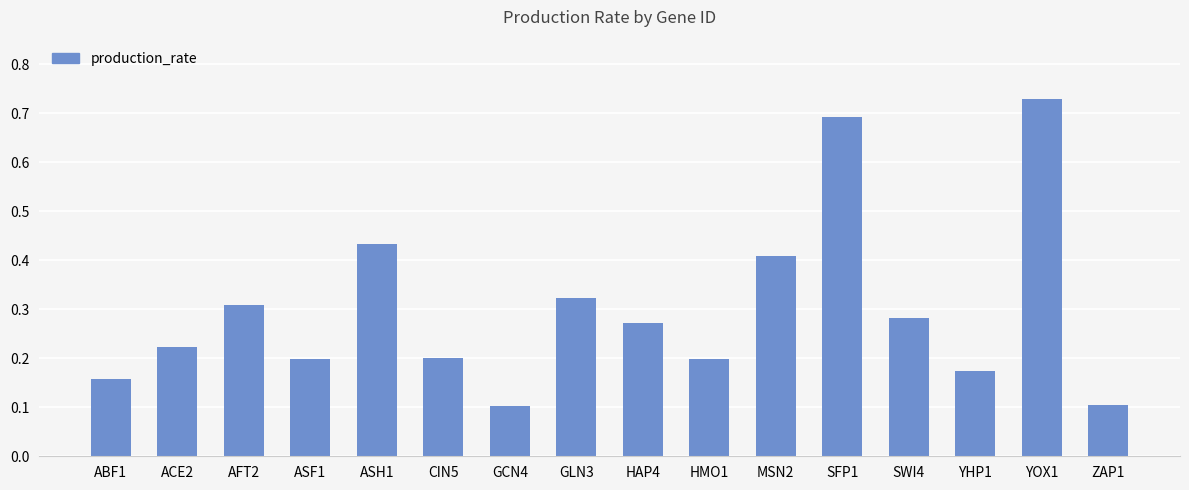

Which label corresponds to the largest value in the chart?

YOX1